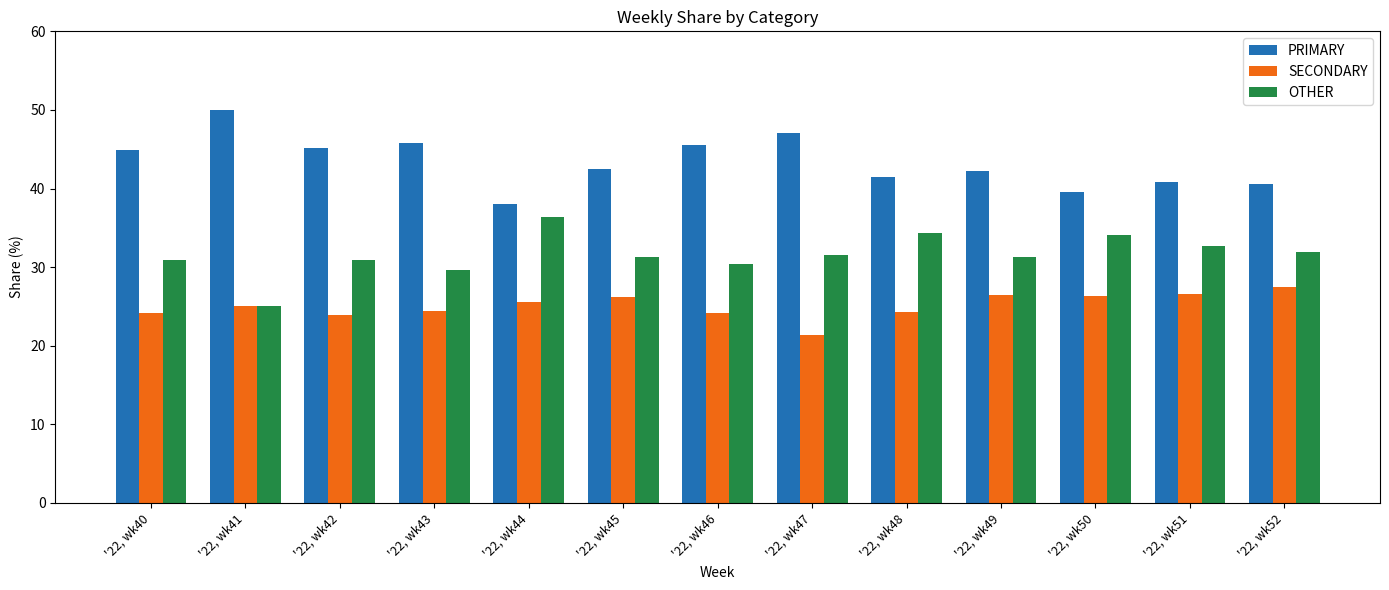

List the labels in order of SECONDARY value, largest first.

'22, wk52, '22, wk51, '22, wk49, '22, wk50, '22, wk45, '22, wk44, '22, wk41, '22, wk43, '22, wk48, '22, wk40, '22, wk46, '22, wk42, '22, wk47